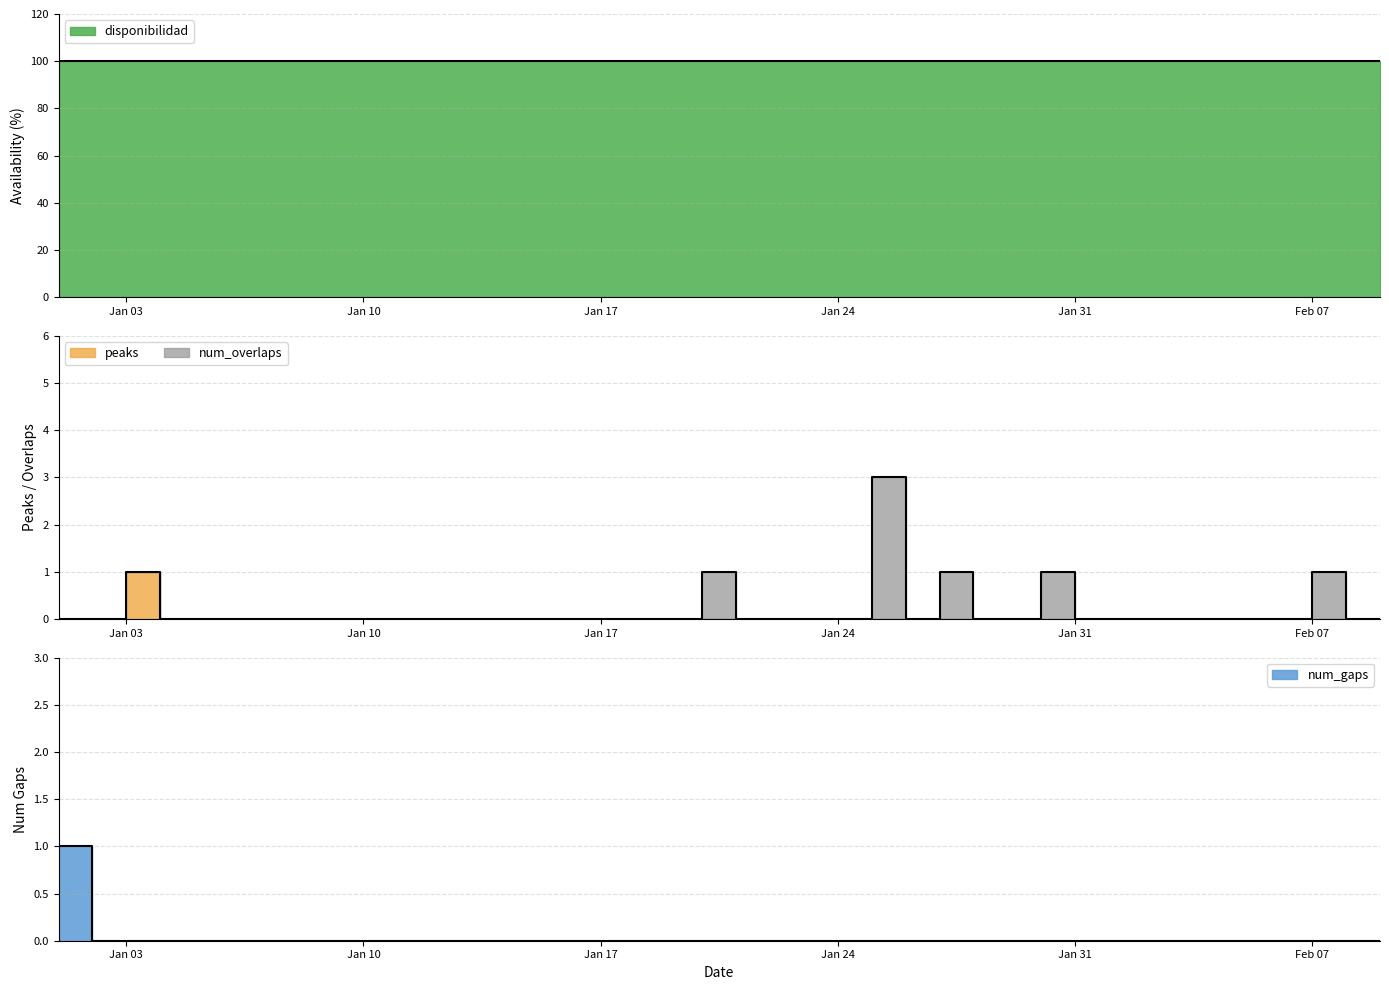

What value does the disponibilidad series have at 2023-01-29?

100